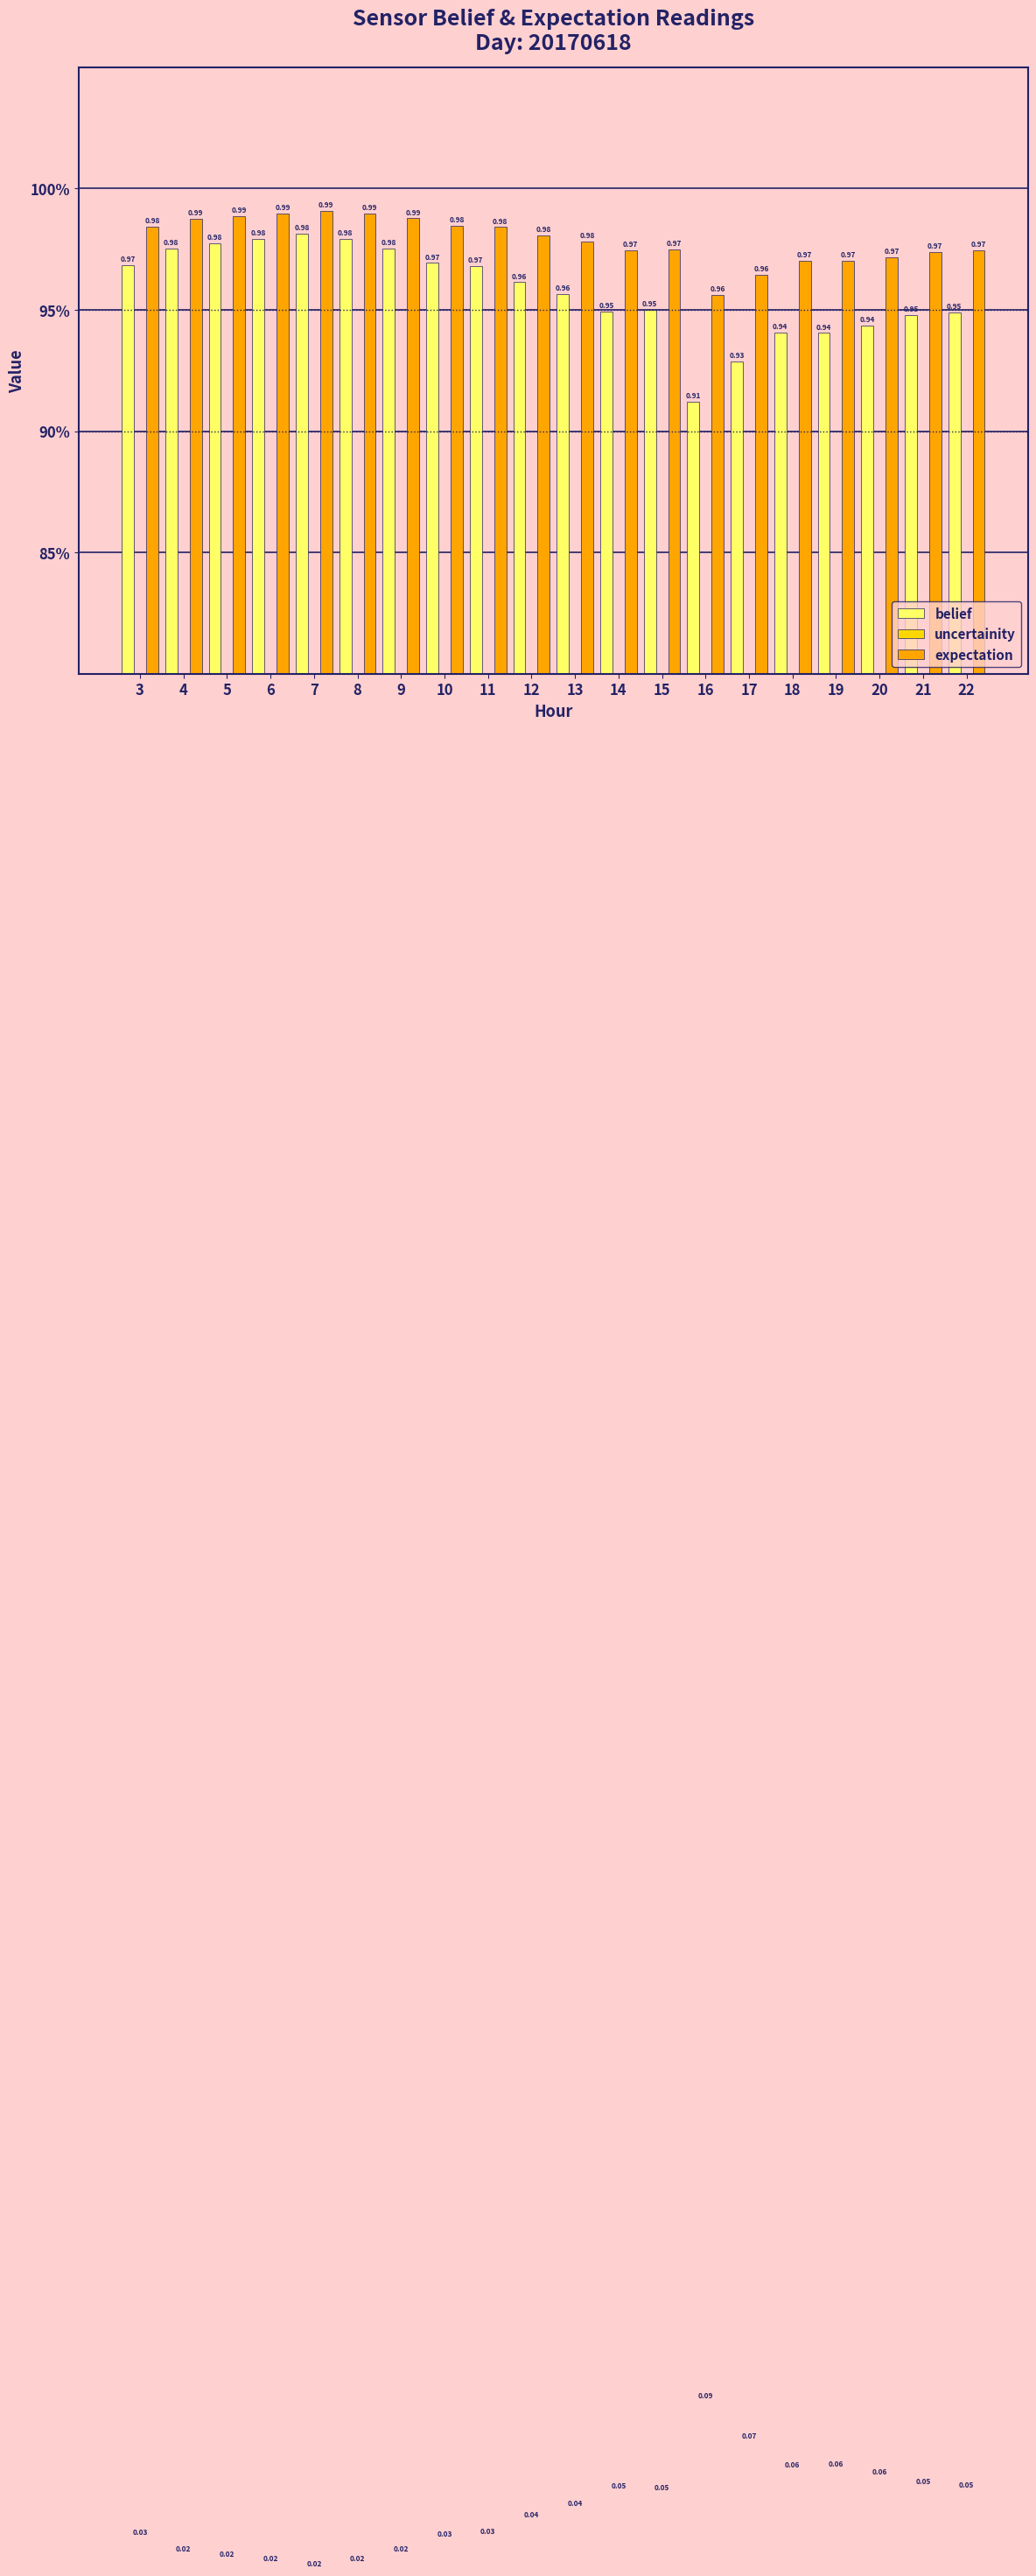

Does the chart contain any negative values?

No